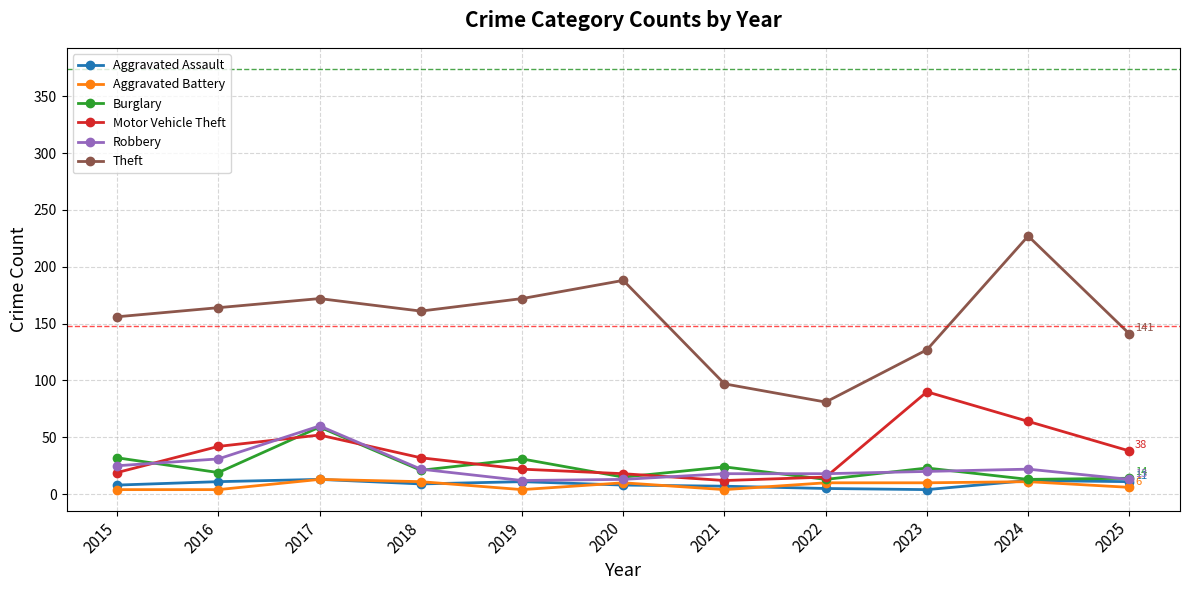

At which label is Motor Vehicle Theft closest to 51?

2017